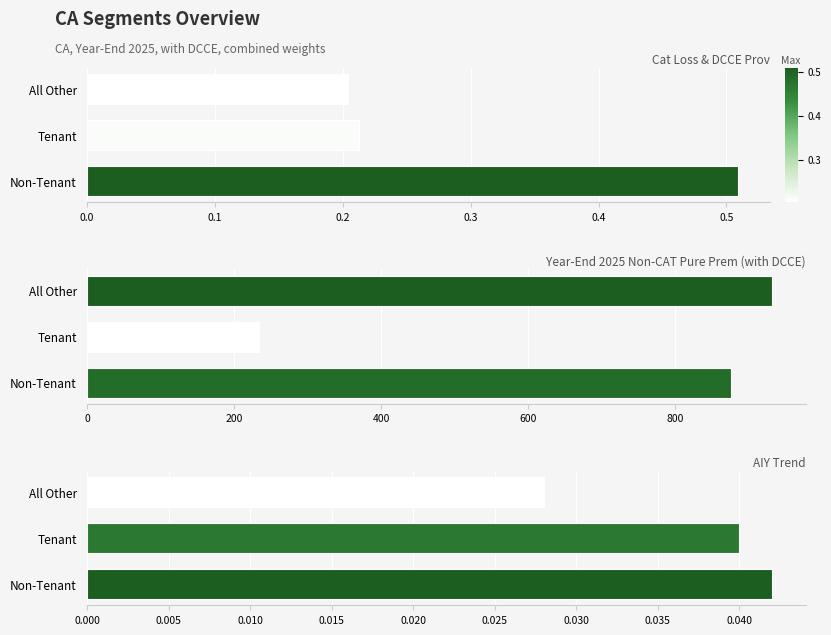

Does the chart contain stacked bars?

No